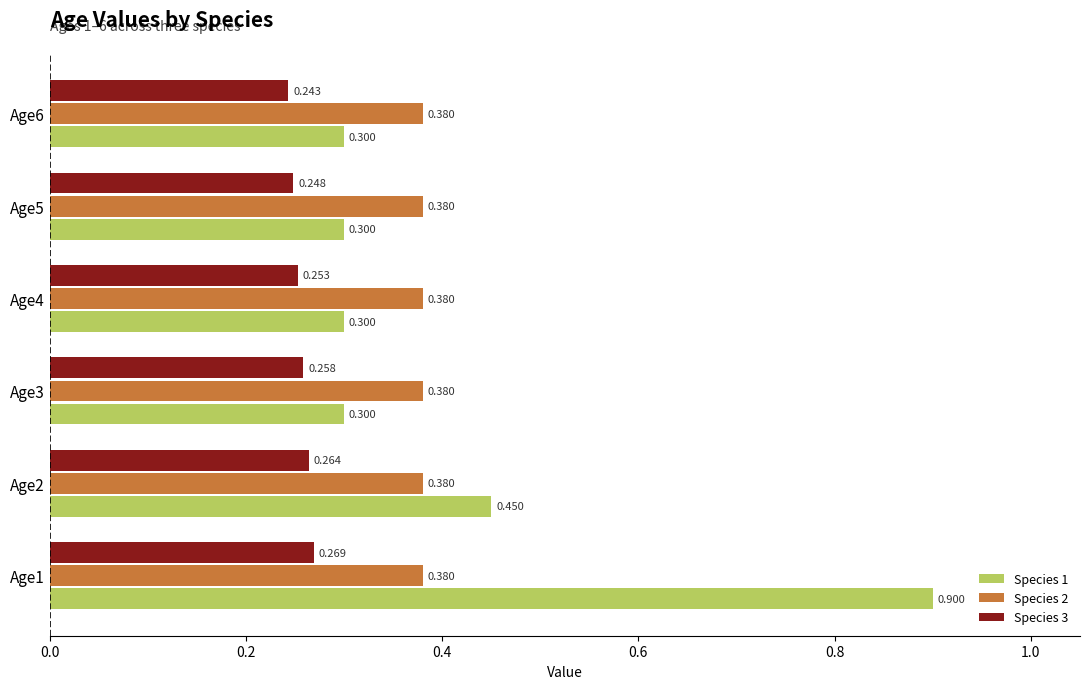

Reading right to left, transcribe all the data shown in this chart.

Species 1: 0.3	0.3	0.3	0.3	0.5	0.9
Species 2: 0.2	0.2	0.2	0.2	0.2	0.2
Species 3: 0.2	0.2	0.3	0.3	0.3	0.3